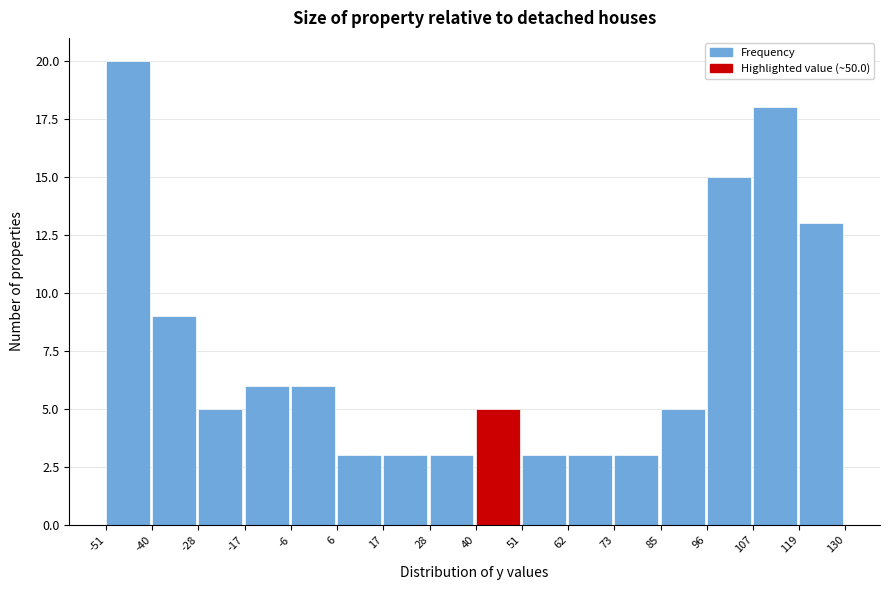

What is the height of the bar covering -17 to -6 on the x-axis? The values are not printed on the chart, so give them approximately, as read against the axis.

6